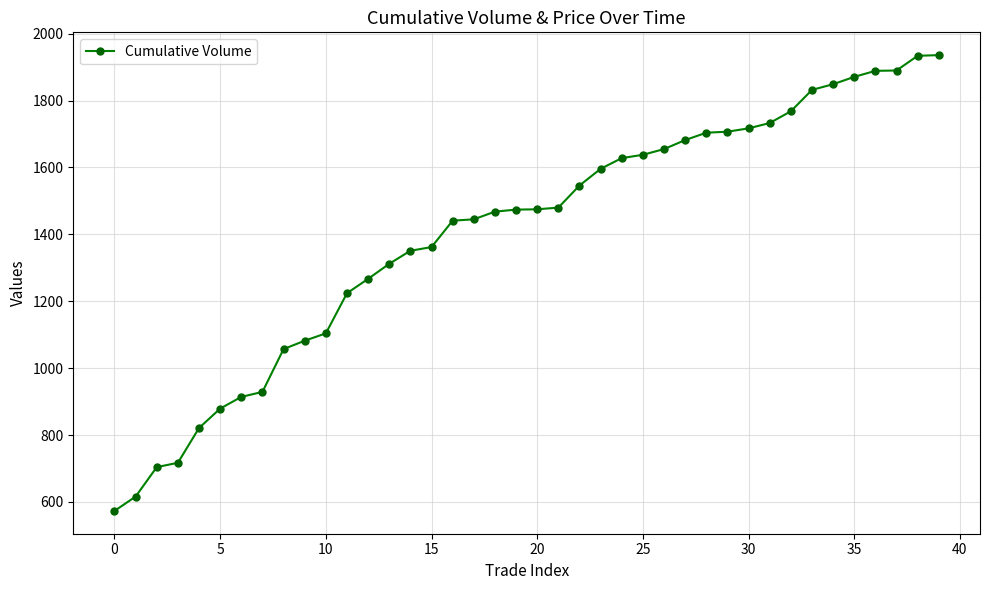

What is the greatest value displayed?

1936